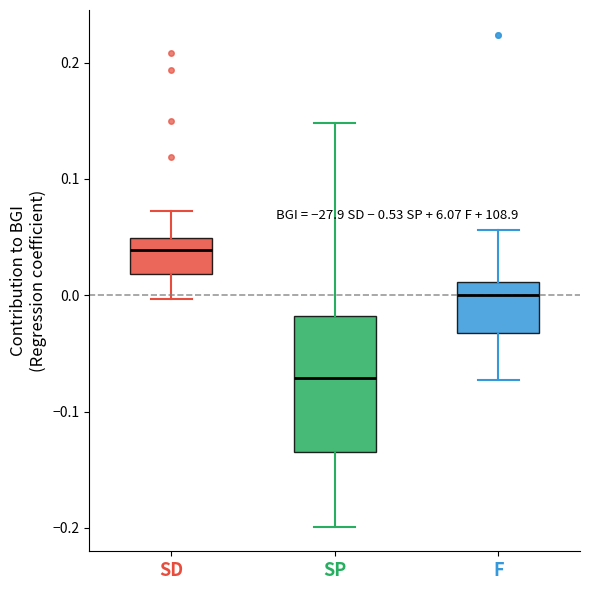

Reading left to right, read every box against the y-axis: the position of its median line, the range the box covers, and the ends of its whiskers. The values are not printed on the chart, so give them approximately, as read against the axis.

SD: median 0.04, box 0.02 to 0.05, whiskers 0.00 to 0.07
SP: median -0.07, box -0.13 to -0.02, whiskers -0.20 to 0.15
F: median 0.00, box -0.03 to 0.01, whiskers -0.07 to 0.06